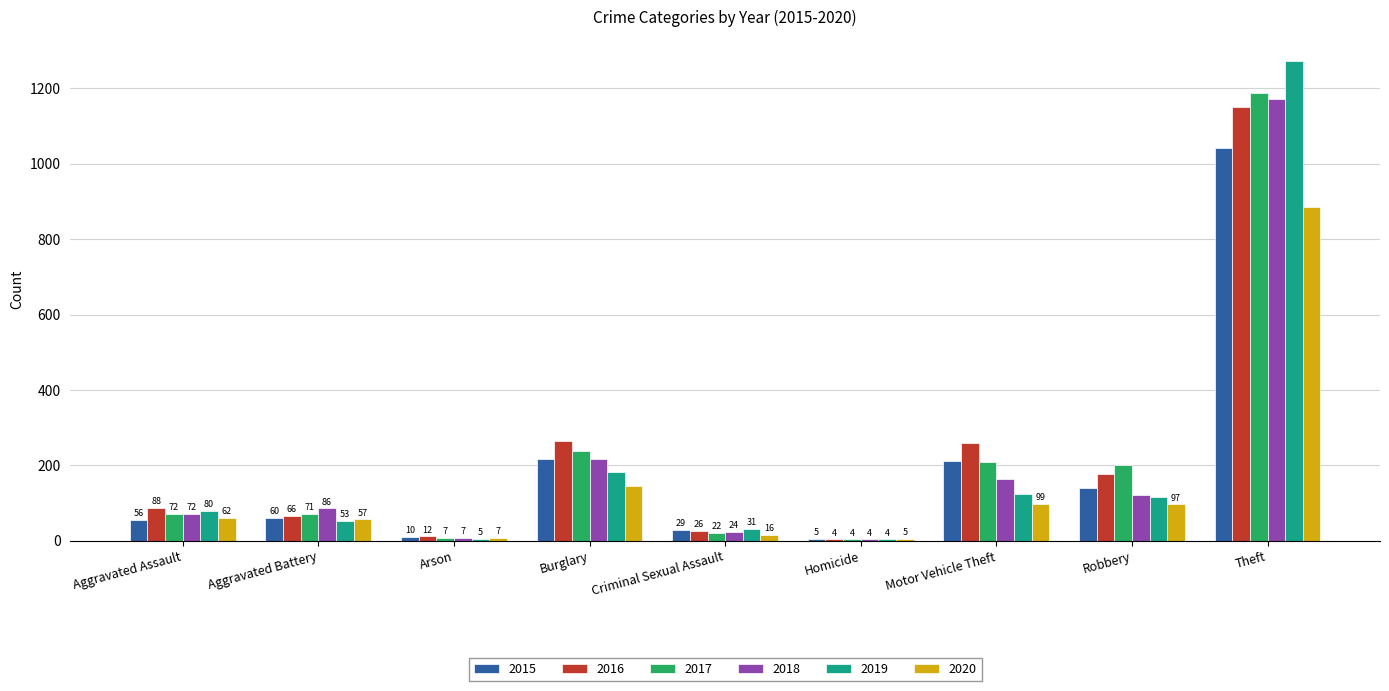

Reading left to right, list all the values displayed in this chart.

2015: 56	60	10	216	29	5	212	139	1041
2016: 88	66	12	266	26	4	259	178	1151
2017: 72	71	7	237	22	4	208	202	1188
2018: 72	86	7	218	24	4	163	121	1170
2019: 80	53	5	182	31	4	123	116	1272
2020: 62	57	7	146	16	5	99	97	884